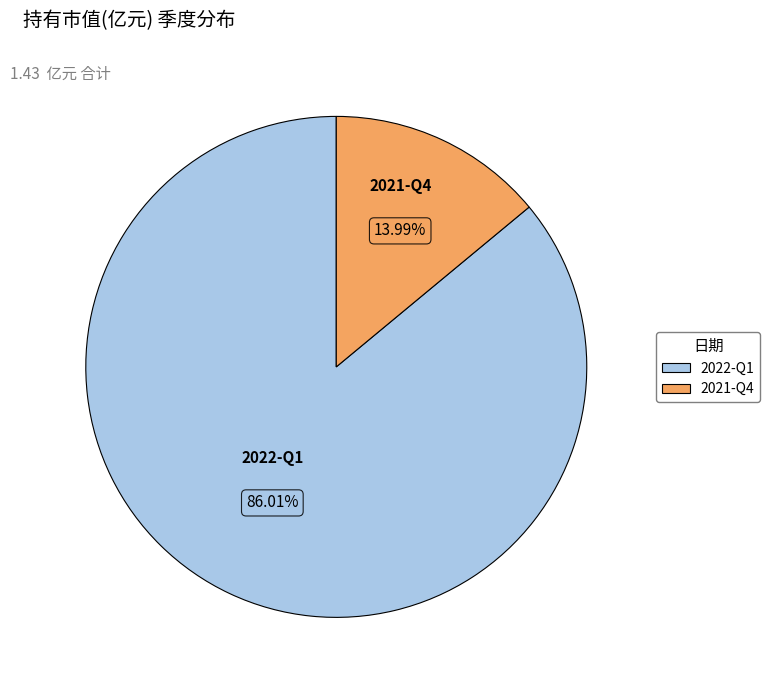

To the nearest percent, what is the difference between the 2021-Q4 and 2022-Q1 slice percentages?

72%